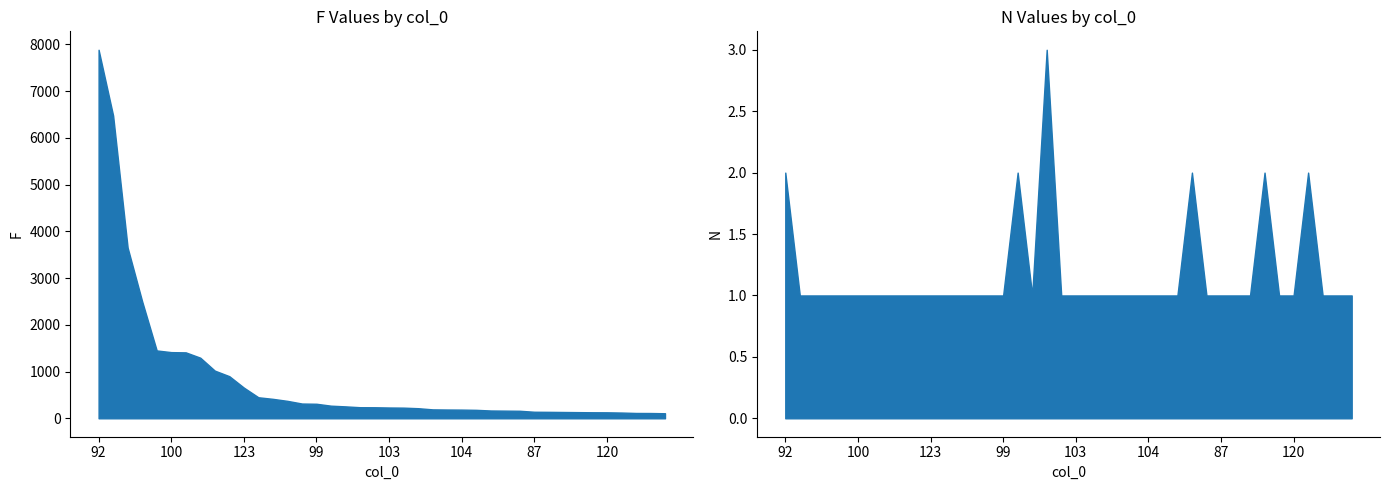

Which category has the highest value in the F series?

92